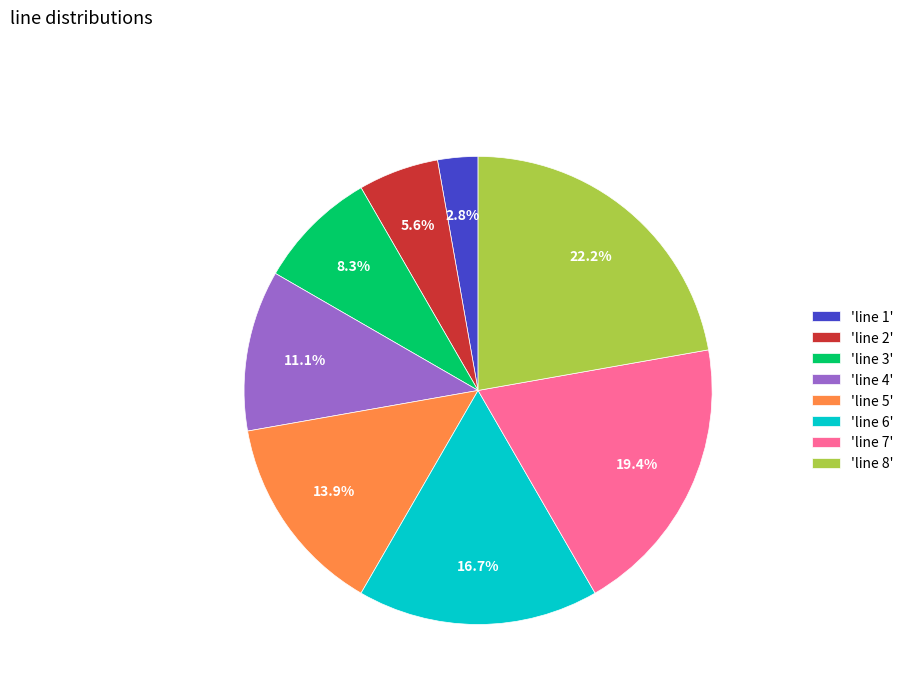

What portion of the pie excludes 'line 3'?

91.7%